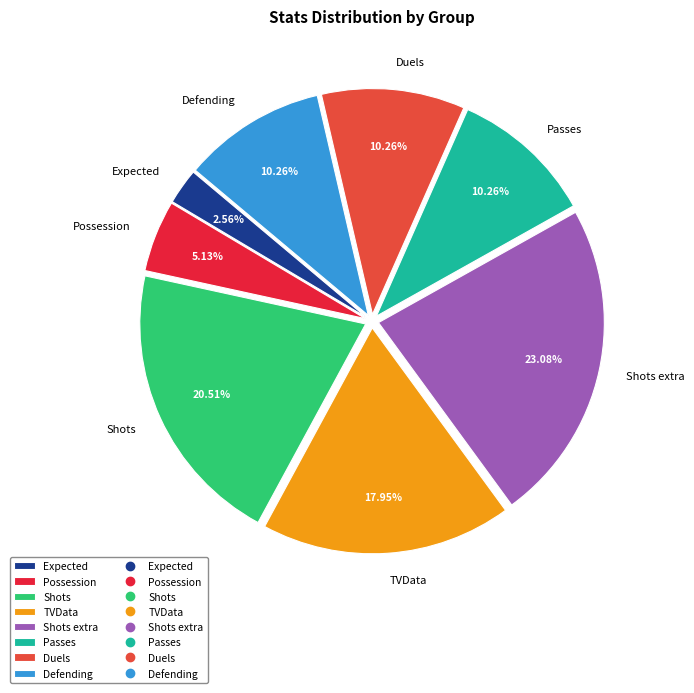

To the nearest percent, what is the combined percentage of Defending and Shots?

31%